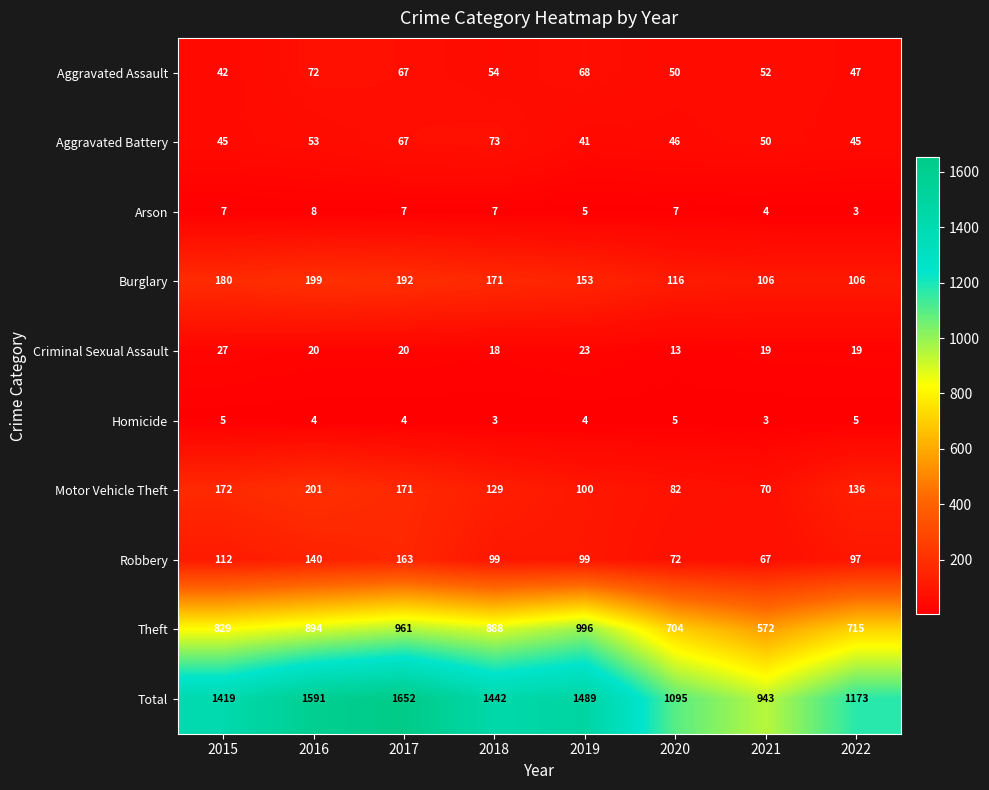

Which series has the largest total across all categories?

Total